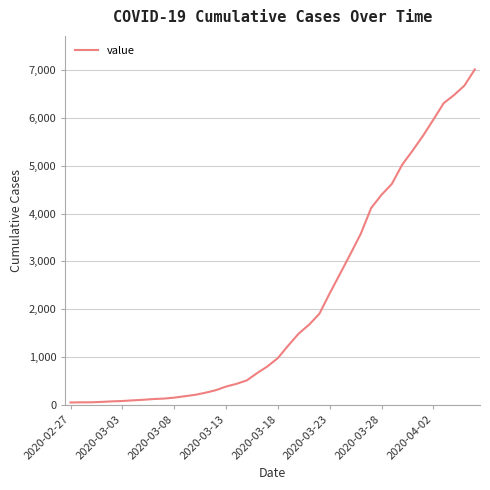

What is the maximum value shown in the chart?

7014